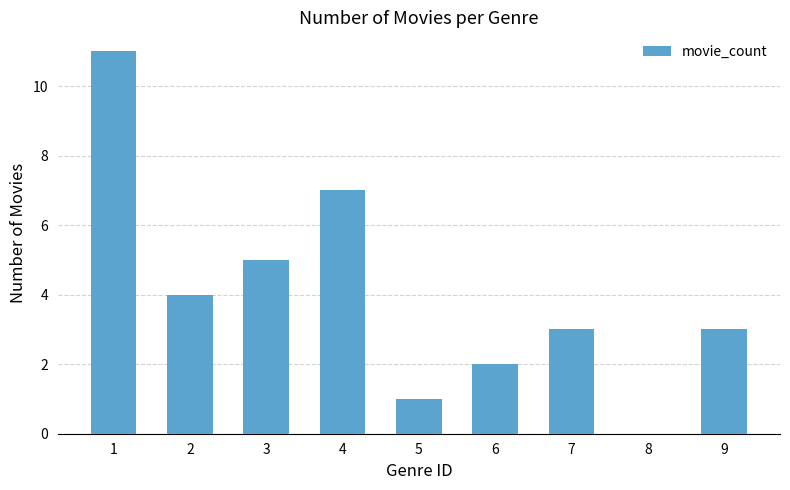

Are the bars horizontal?

No